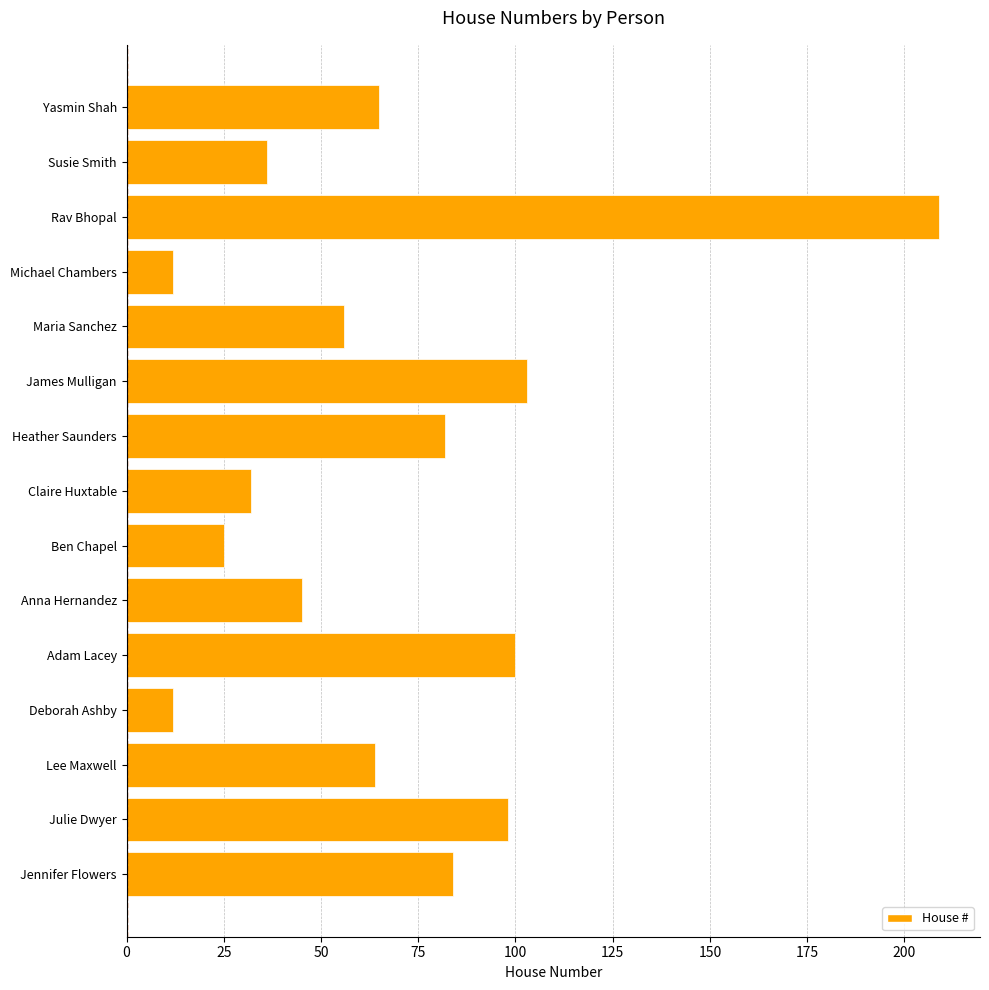

Is it true that the value at Michael Chambers is 21?

False